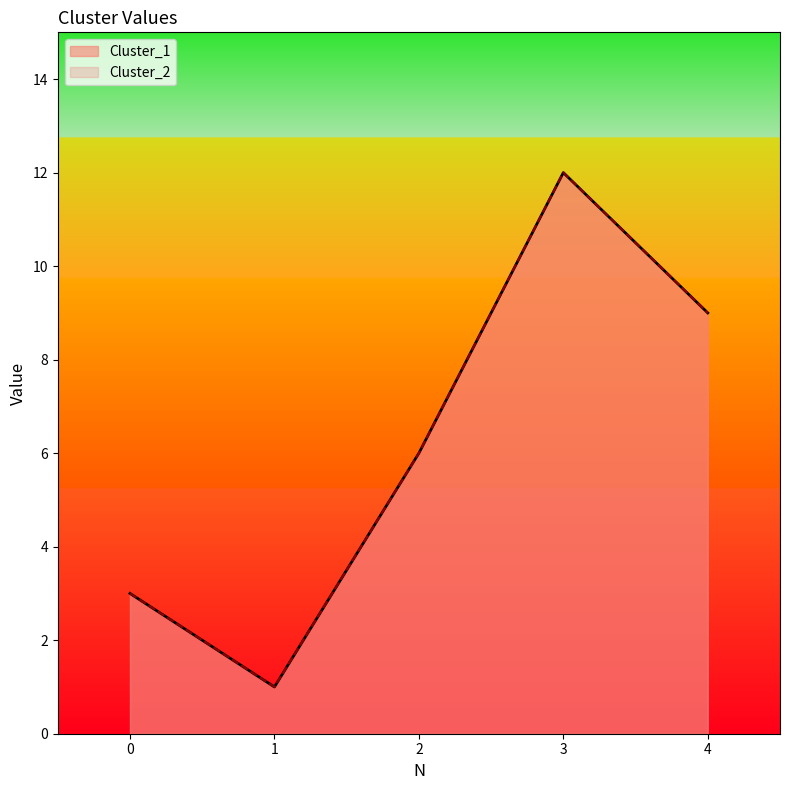

What are all the series names shown in the legend?

Cluster_1, Cluster_2